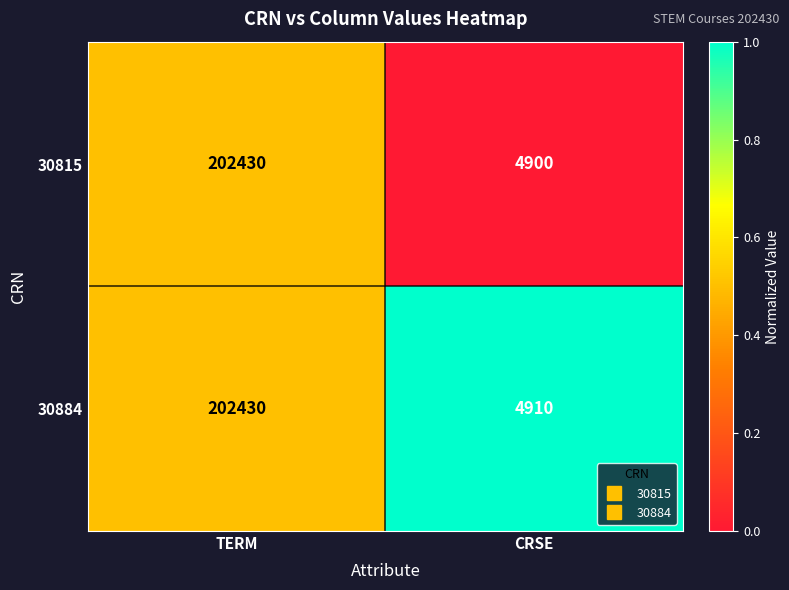

True or false: 30815 has a value of 202430 at TERM.

True